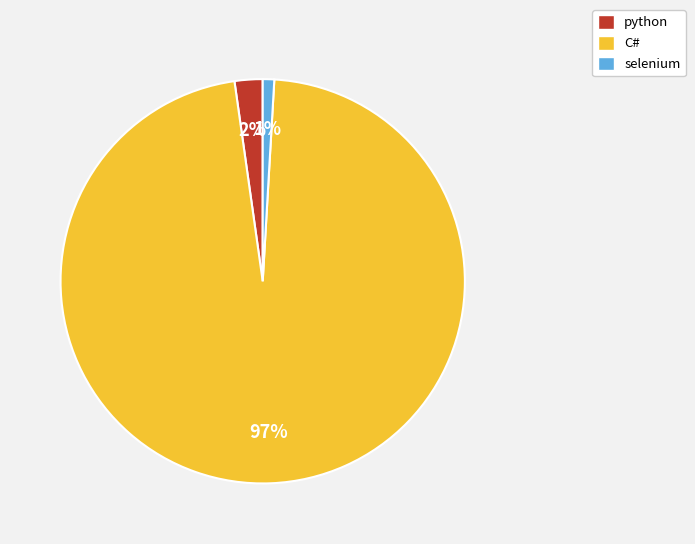

Rank the categories by value from highest to lowest.

C#, python, selenium